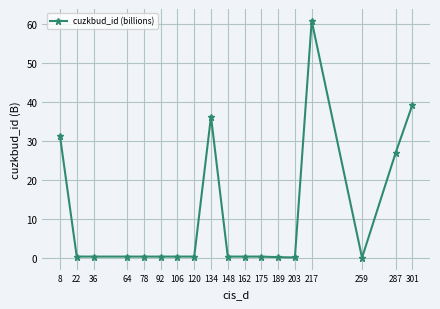

Does the chart display data point markers on the line(s)?

Yes